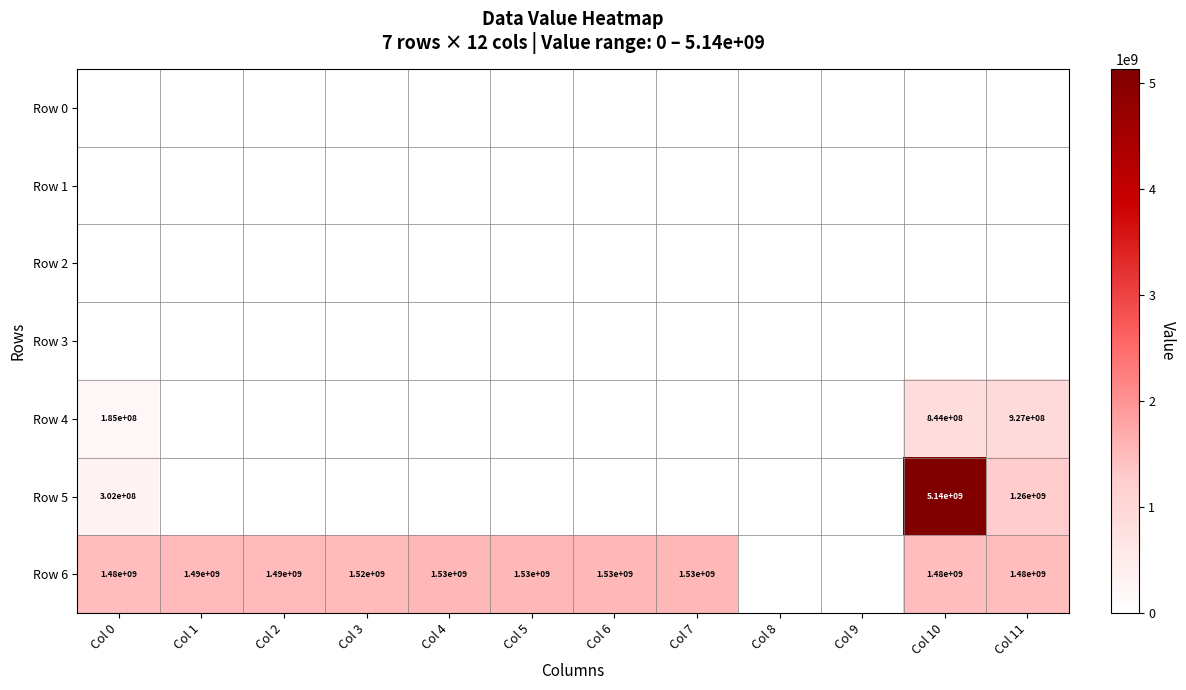

The value of Row 6 at Col 11 is 1480000000. True or false?

True